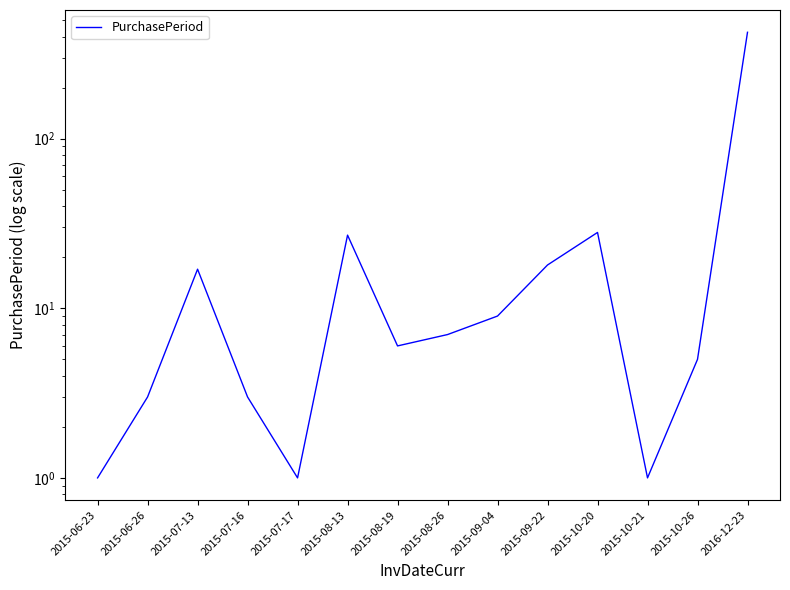

Reading left to right, transcribe all the data shown in this chart.

1	3	17	3	1	27	6	7	9	18	28	1	5	424